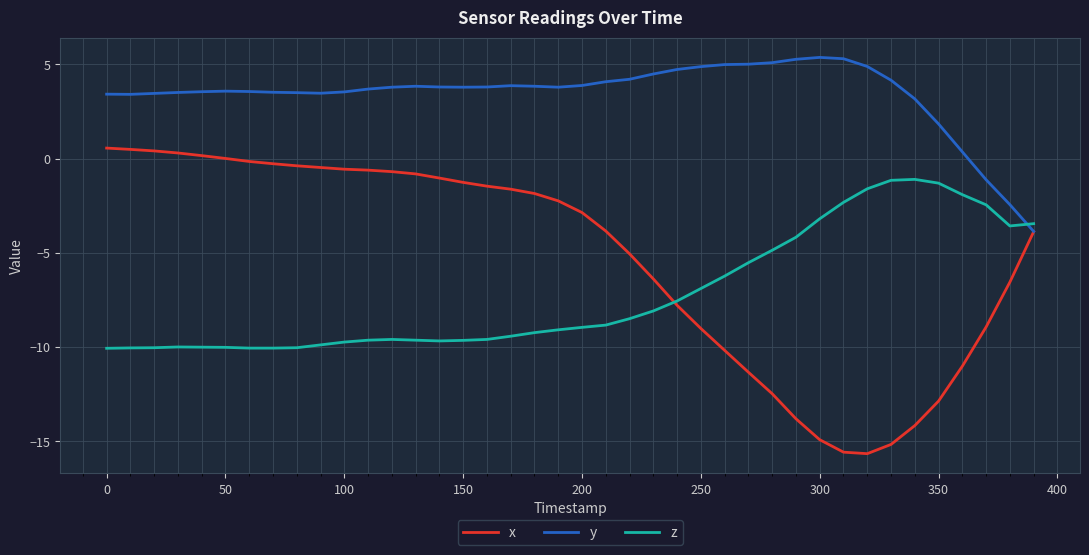

Which series has the largest range (max minus min)?

x